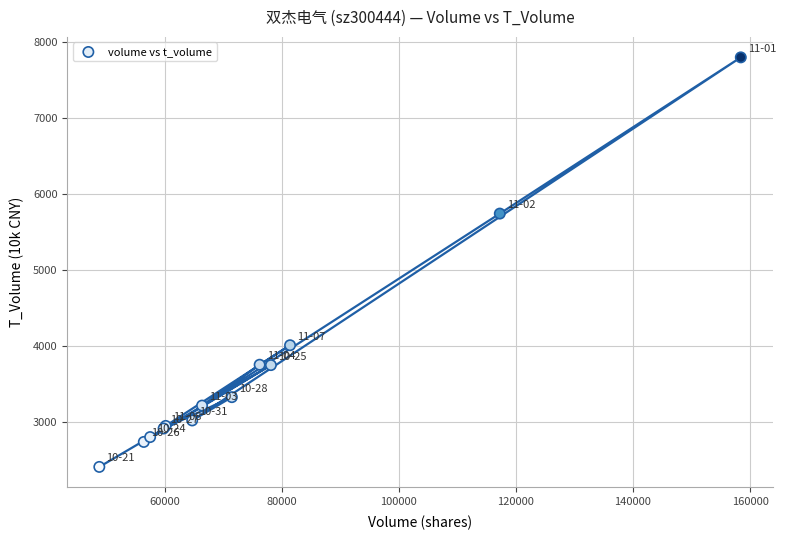

What Y value in the scatter plot is closest to 5104?

5744